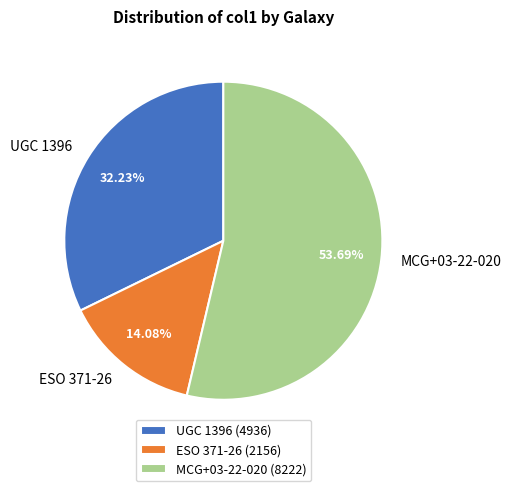

Is there any slice that represents more than half of the pie?

Yes